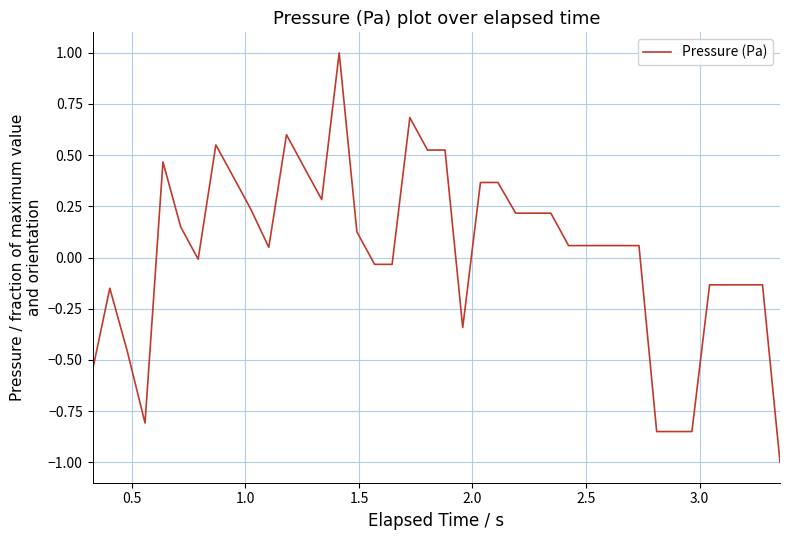

What is the maximum value shown in the chart?

1.0